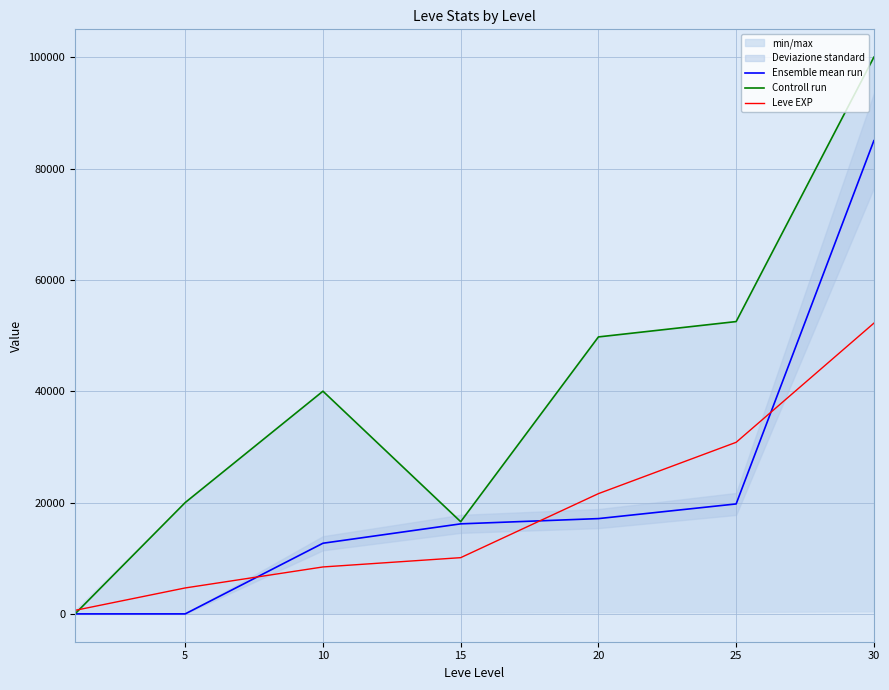

Is the value of Leve EXP at 25 greater than the value of Ensemble mean run at 25?

Yes